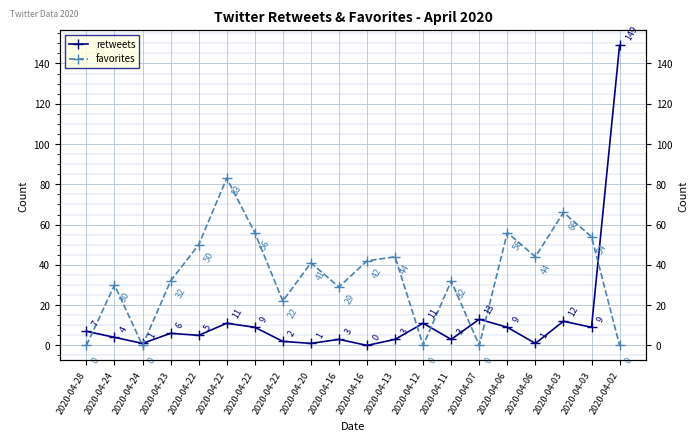

Does the chart display data point markers on the line(s)?

Yes